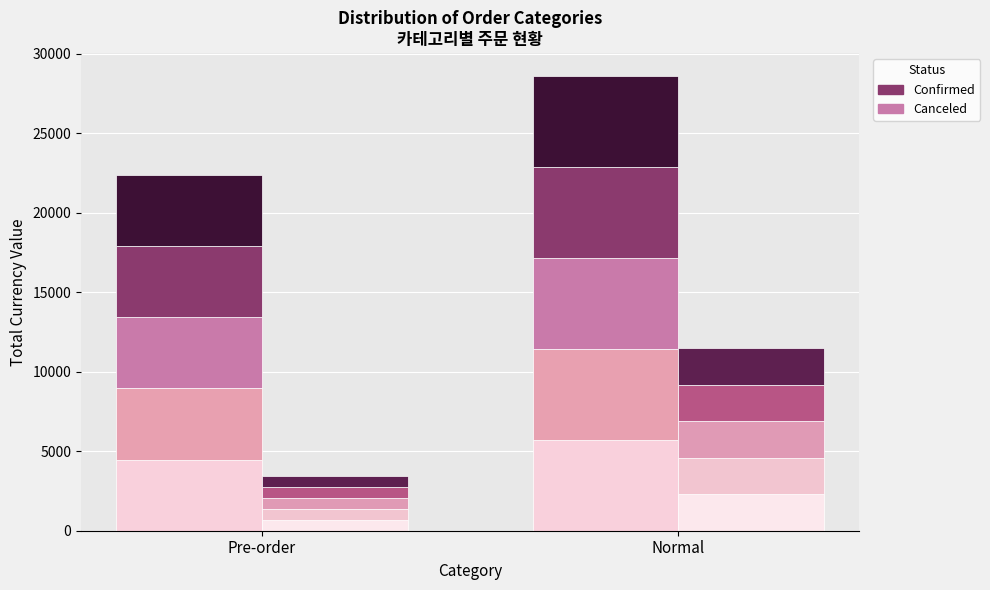

How many bars are there in each group?

2